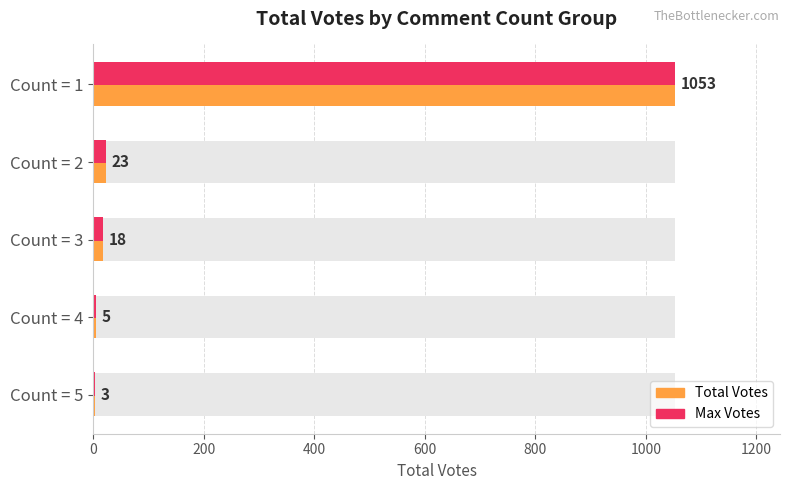

What is the difference between the maximum and minimum values in the Max Votes series?

1050